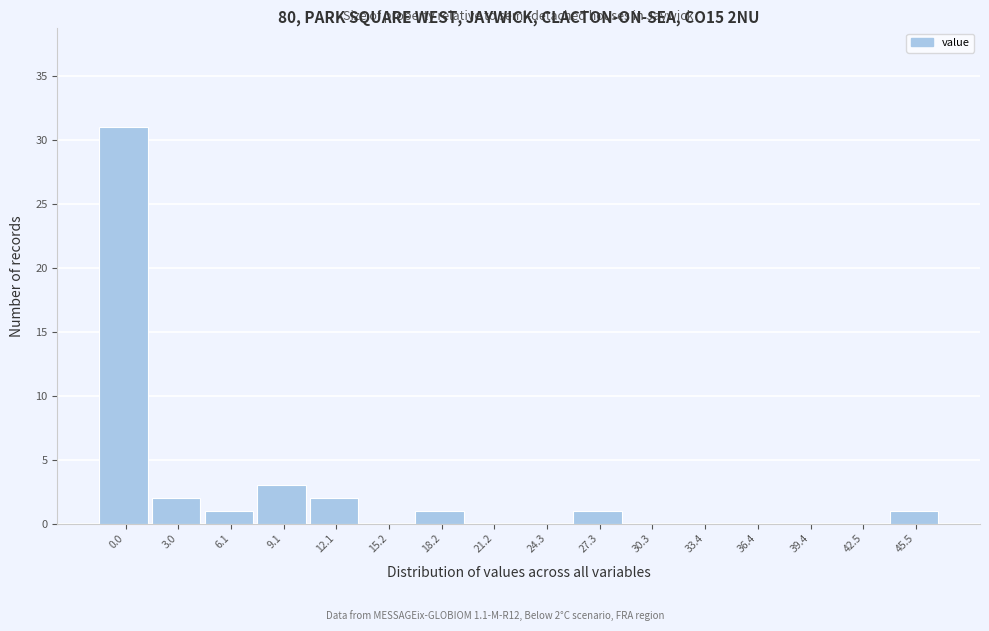

Reading left to right, what are all the values shown in this chart?

0.0=31	3.0=2	6.1=1	9.1=3	12.1=2	15.2=0	18.2=1	21.2=0	24.3=0	27.3=1	30.3=0	33.4=0	36.4=0	39.4=0	42.5=0	45.5=1